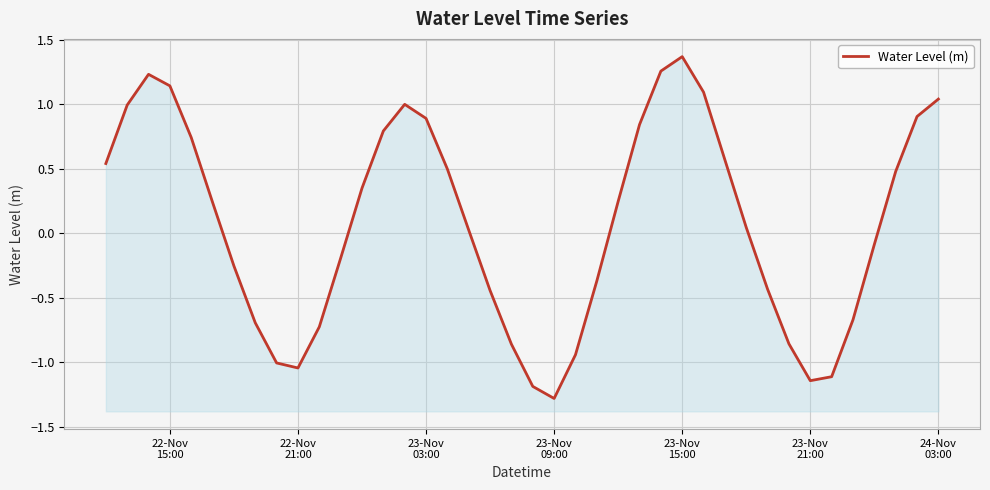

The chart shows a value of 0.2 at 29. True or false?

False